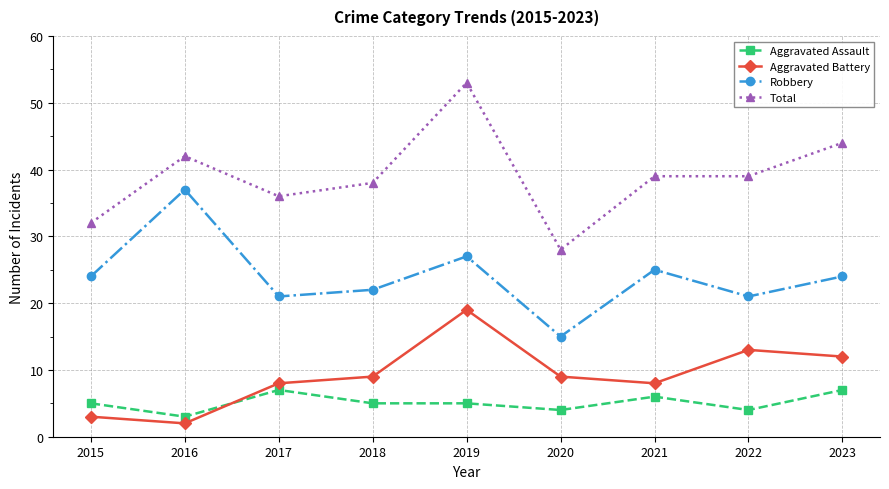

Reading left to right, list all the values displayed in this chart.

Aggravated Assault: 2015=5	2016=3	2017=7	2018=5	2019=5	2020=4	2021=6	2022=4	2023=7
Aggravated Battery: 2015=3	2016=2	2017=8	2018=9	2019=19	2020=9	2021=8	2022=13	2023=12
Robbery: 2015=24	2016=37	2017=21	2018=22	2019=27	2020=15	2021=25	2022=21	2023=24
Total: 2015=32	2016=42	2017=36	2018=38	2019=53	2020=28	2021=39	2022=39	2023=44